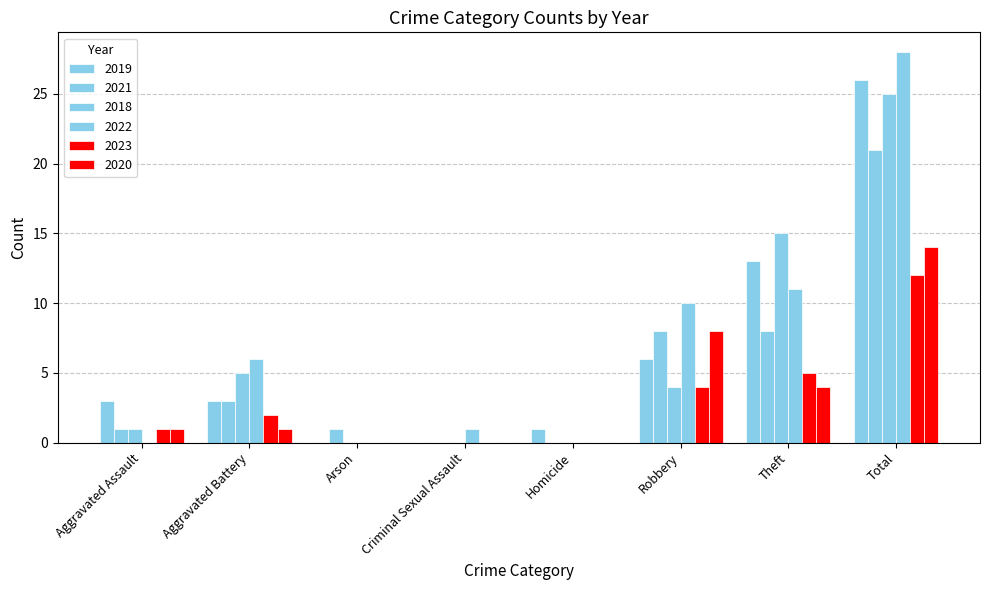

Count the number of data series in this chart.

6